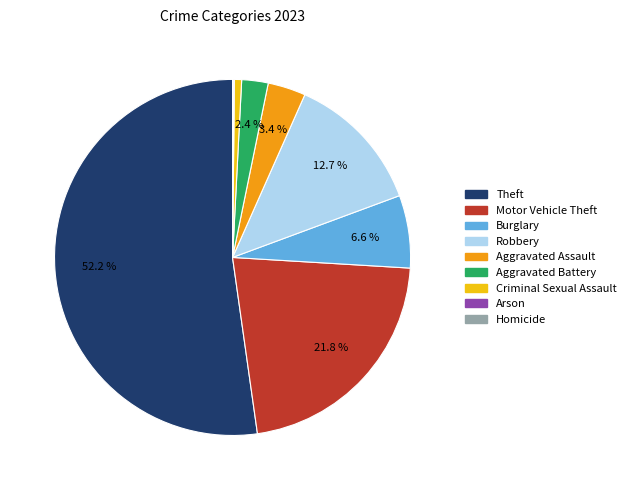

What is the largest slice in the pie chart?

Theft